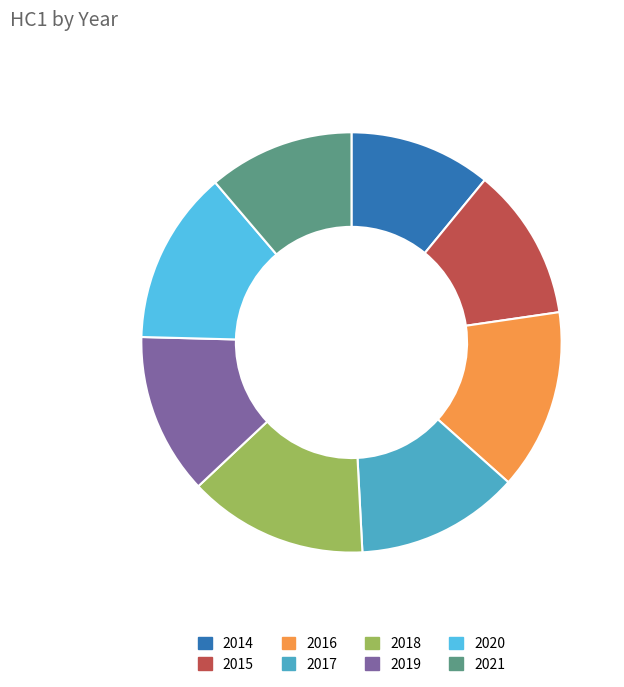

Do 2021 and 2016 together represent more than half of the pie?

No